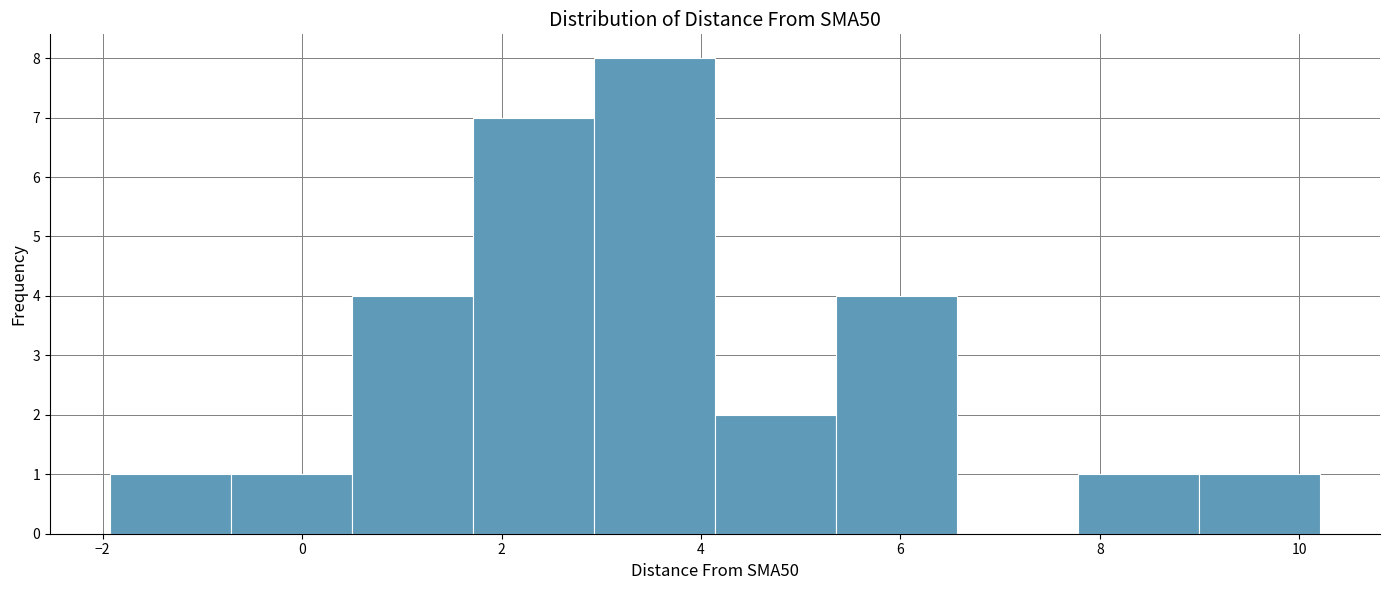

Reading left to right, transcribe this chart: for each bar, give the range it covers on the x-axis and its height. Neither the bar edges nor the heights are printed on the chart, so give them approximately, as read against the axes.

-2.0 to -0.8: 1
-0.8 to 0.6: 1
0.6 to 1.8: 4
1.8 to 3.0: 7
3.0 to 4.2: 8
4.2 to 5.4: 2
5.4 to 6.6: 4
6.6 to 7.8: 0
7.8 to 9.0: 1
9.0 to 10.2: 1